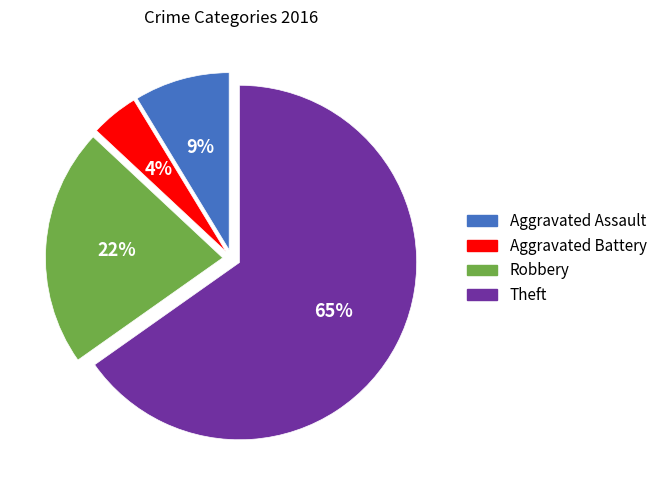

Count the number of slices in the pie.

4